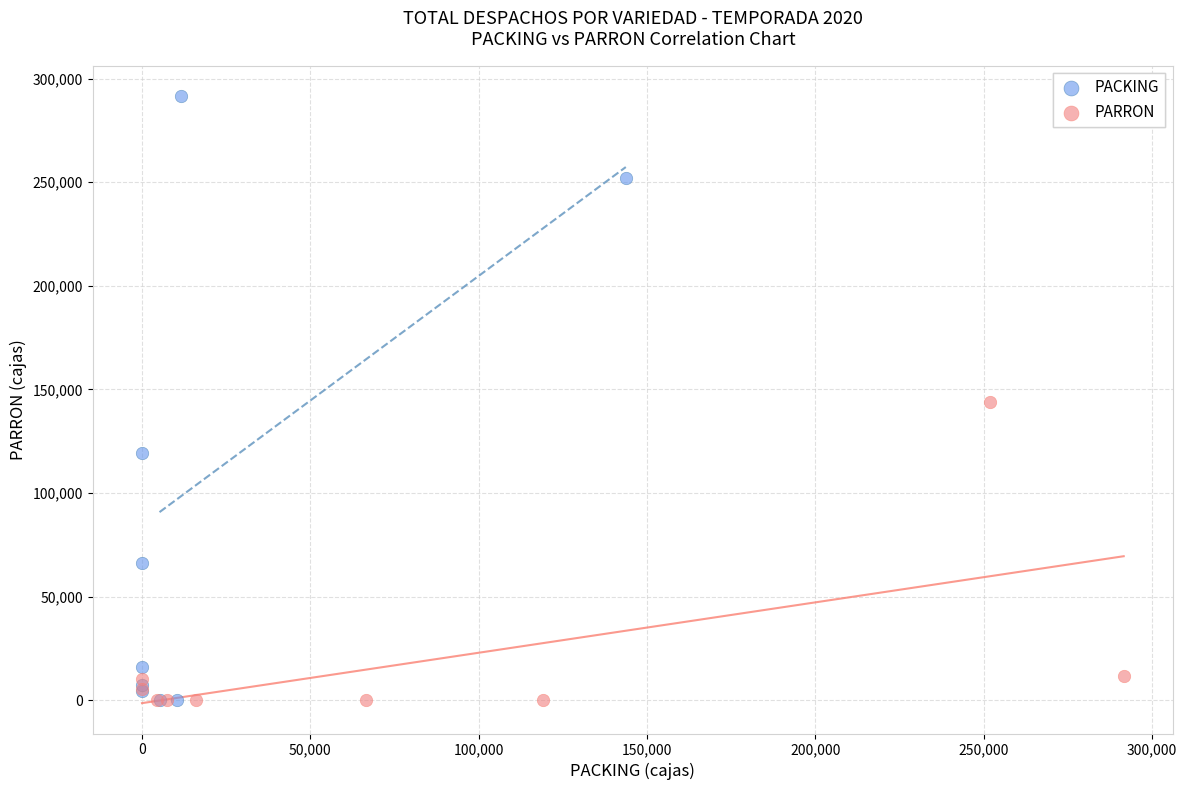

Which series has the widest spread of Y values?

PACKING